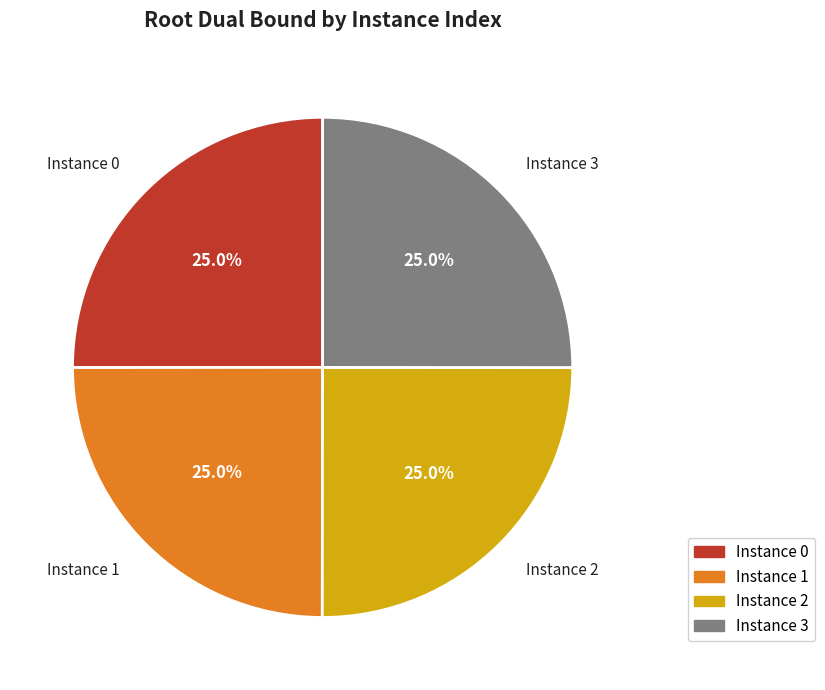

What is the ratio of the value at Instance 3 to the value at Instance 2?

1.0